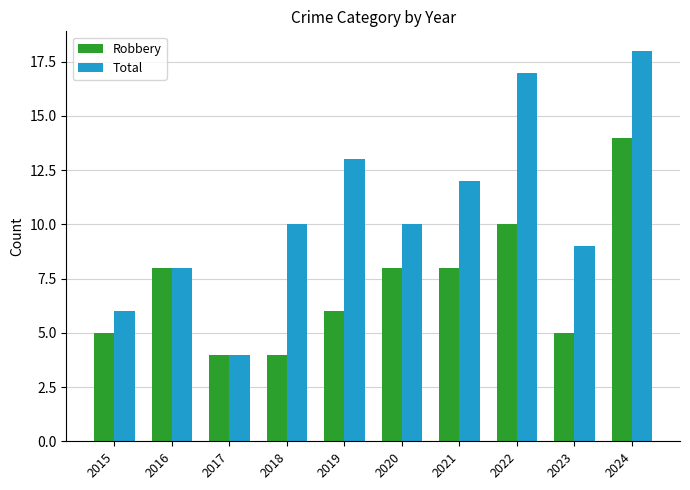

What is the value of the Total bar at the 5th from the left?

13